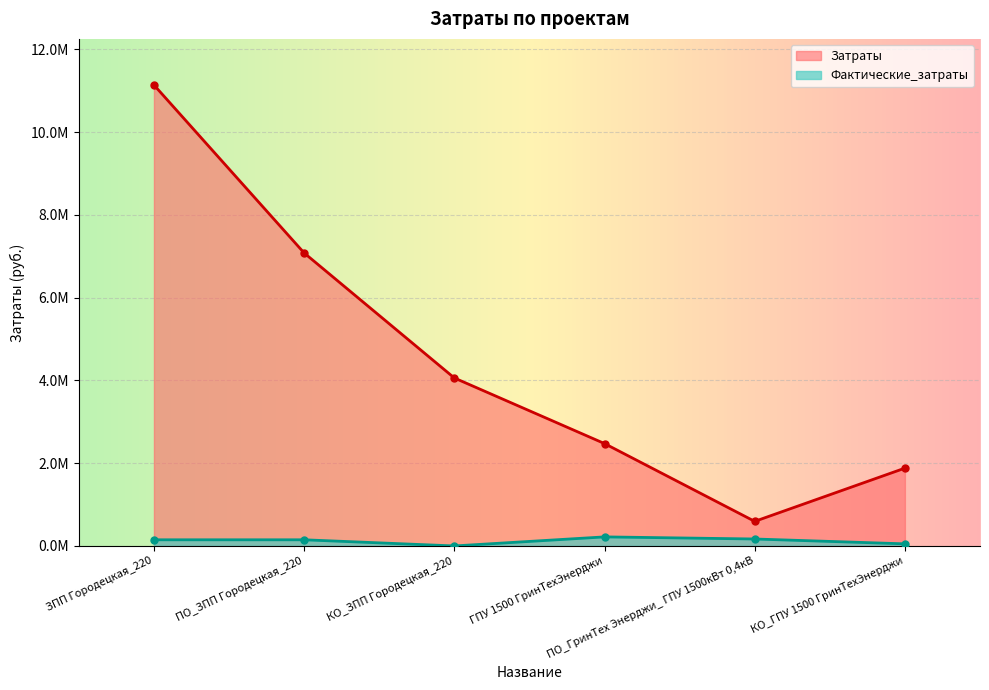

What are all the series names shown in the legend?

Затраты, Фактические_затраты